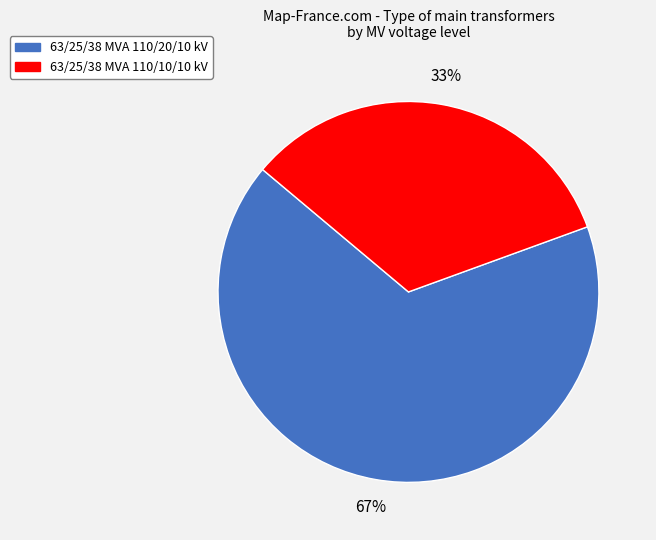

Between 63/25/38 MVA 110/20/10 kV and 63/25/38 MVA 110/10/10 kV, which is larger?

63/25/38 MVA 110/20/10 kV